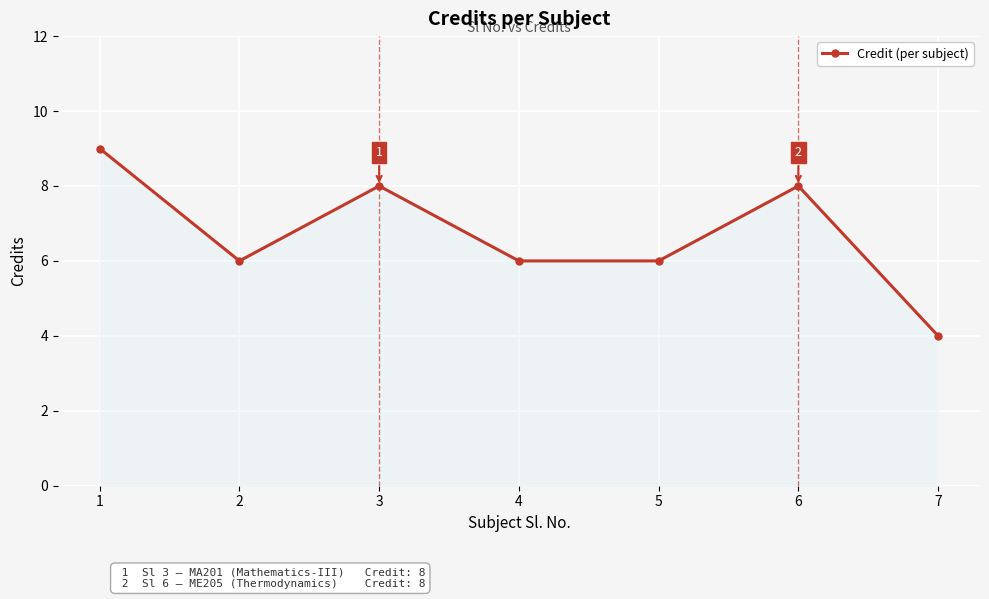

What is the average value?

7